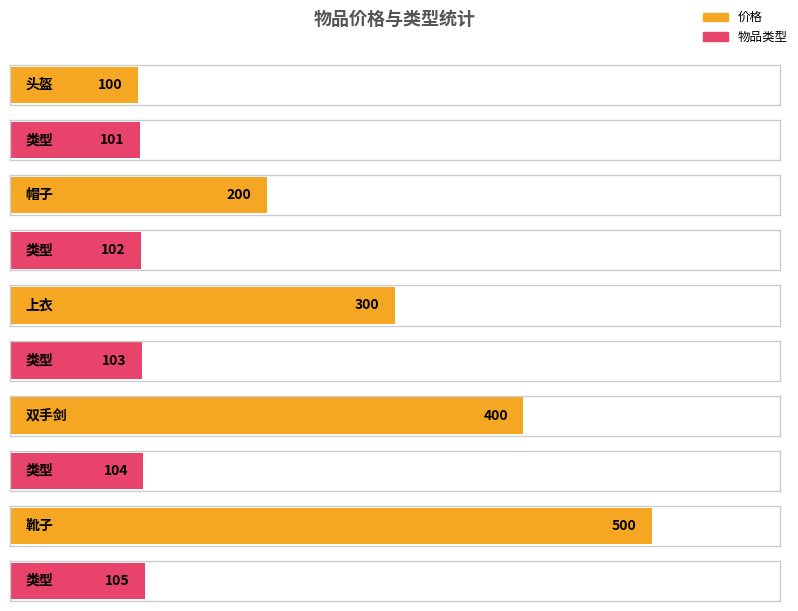

Is it true that 价格 equals 500 at 靴子?

True